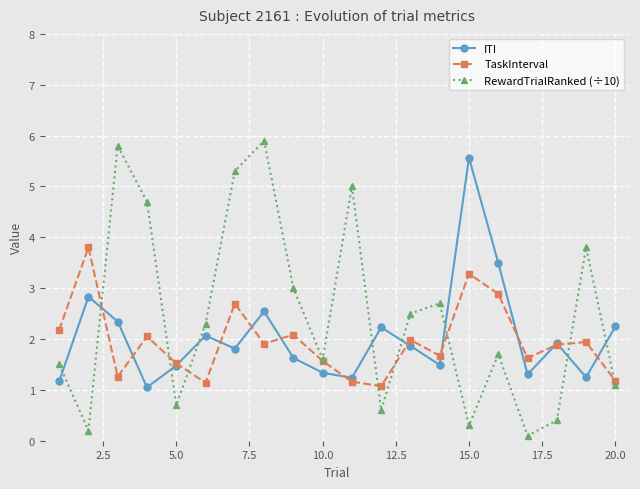

What is the value of the TaskInterval point at the 15th from the left?

3.3